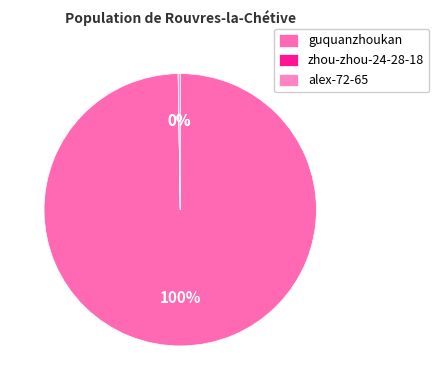

Which slice is the largest?

guquanzhoukan